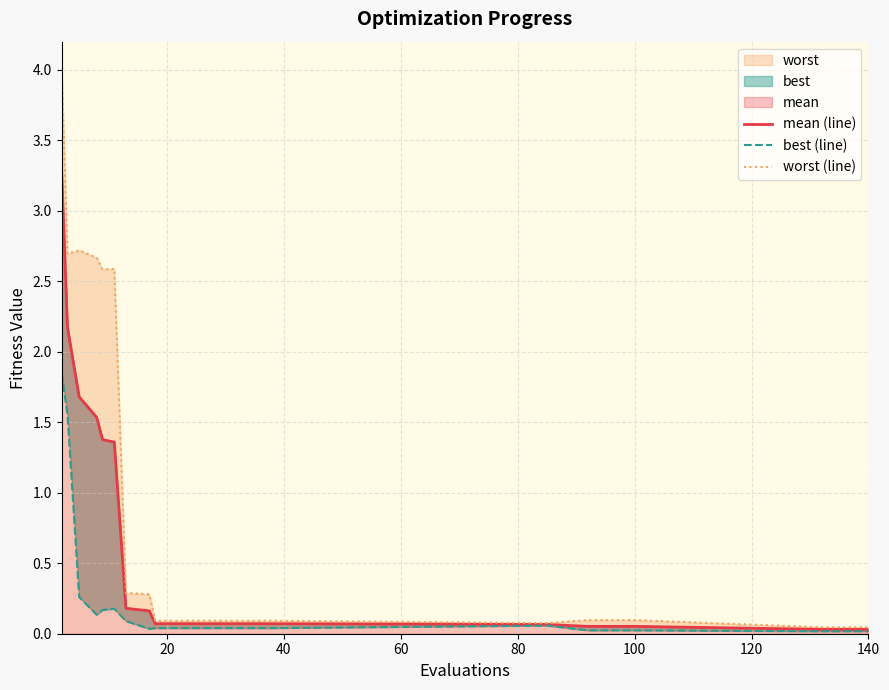

What is the difference between the maximum and minimum values in the worst (line) series?

4.0